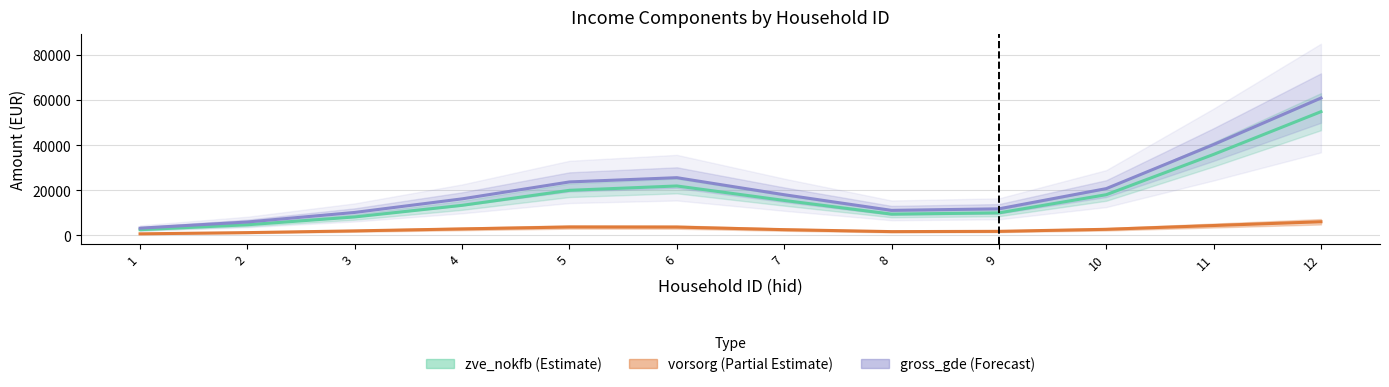

Reading left to right, what are all the values shown in this chart?

zve_nokfb (Estimate): 2494.4	4682.8	8147.6	13287.9	19951.5	21877.2	15463.9	9395.5	9947.2	18009.3	35871.4	54810.7
vorsorg (Partial Estimate): 655.1	1195.0	1962.5	2842.0	3684.1	3648.9	2509.3	1637.4	1758.9	2661.2	4338.1	6008.1
gross_gde (Forecast): 3165.2	5902.4	10142.6	16164.8	23668.6	25553.6	17997.2	11060.5	11739.1	20706.0	40245.4	60854.7